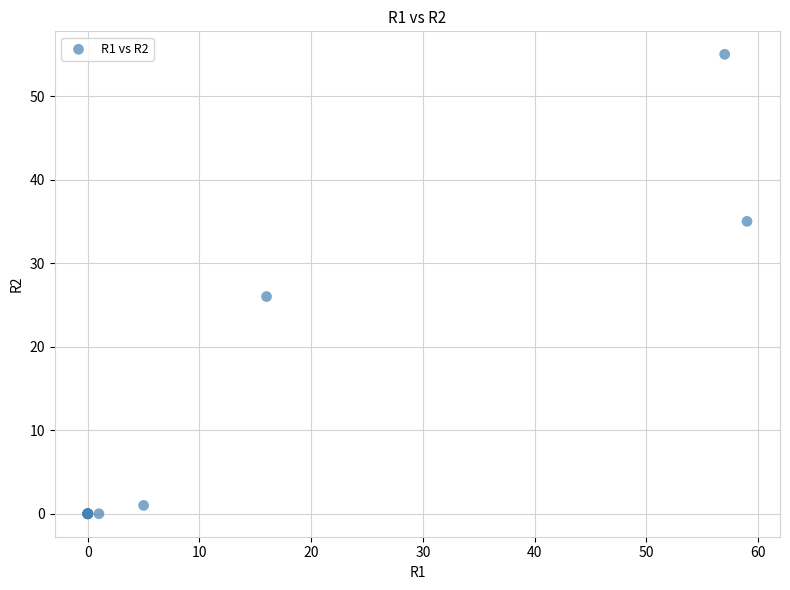

What Y value in the scatter plot is closest to 27?

26